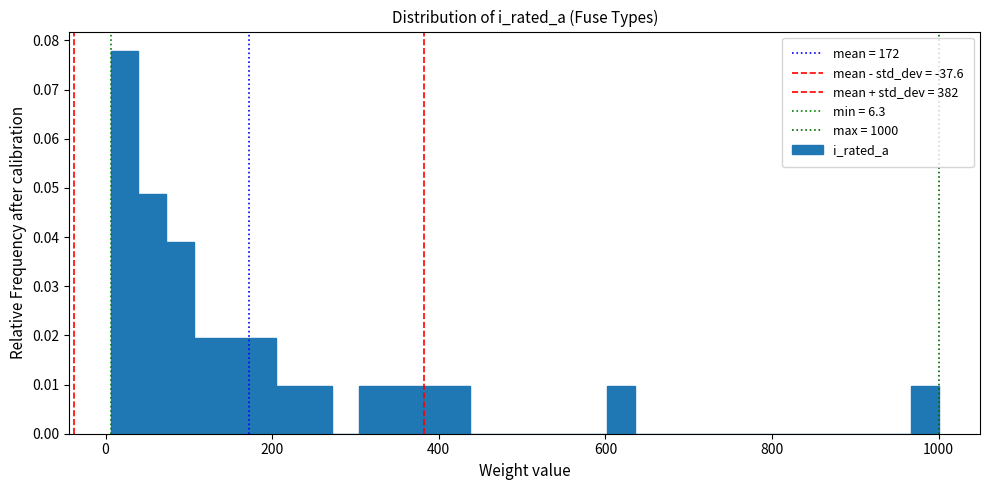

Around what value on the x-axis is the tallest bar? Give the approximate position of its centre, as read against the axis.

20